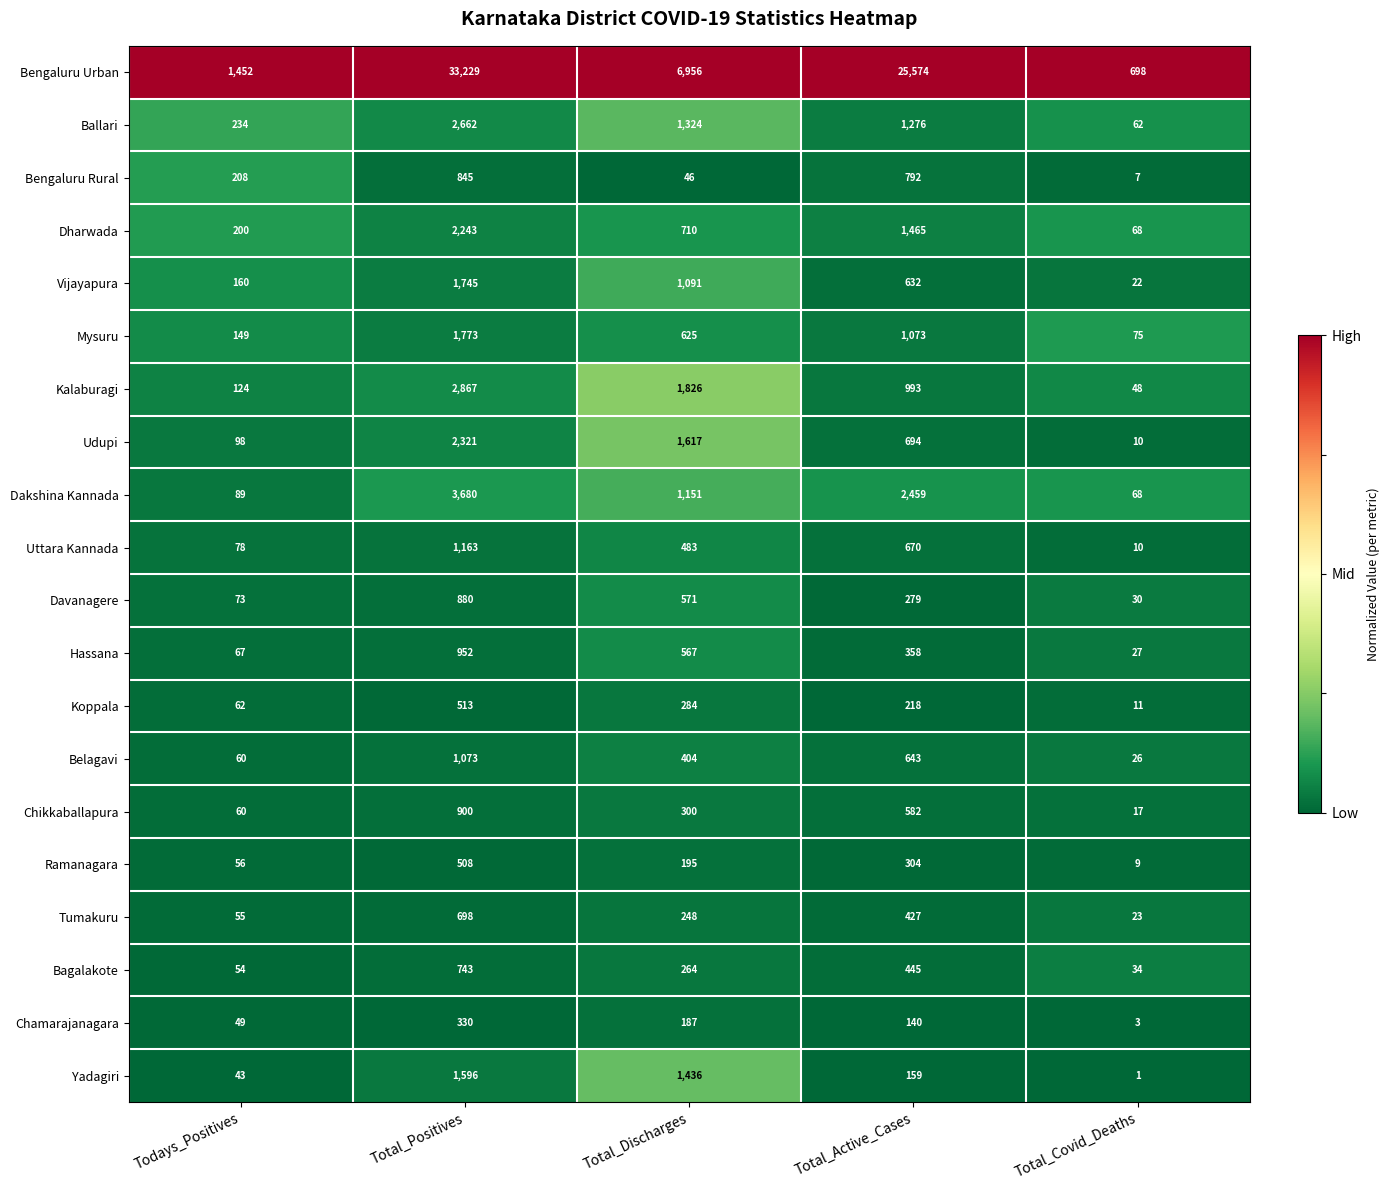

Which series has the largest total across all categories?

Bengaluru Urban